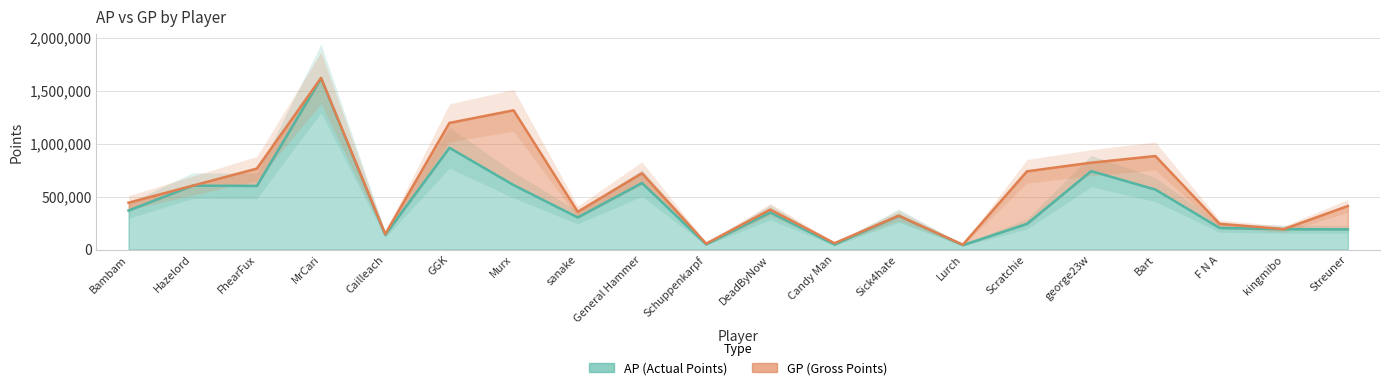

What is the sum of all GP values?

11299978